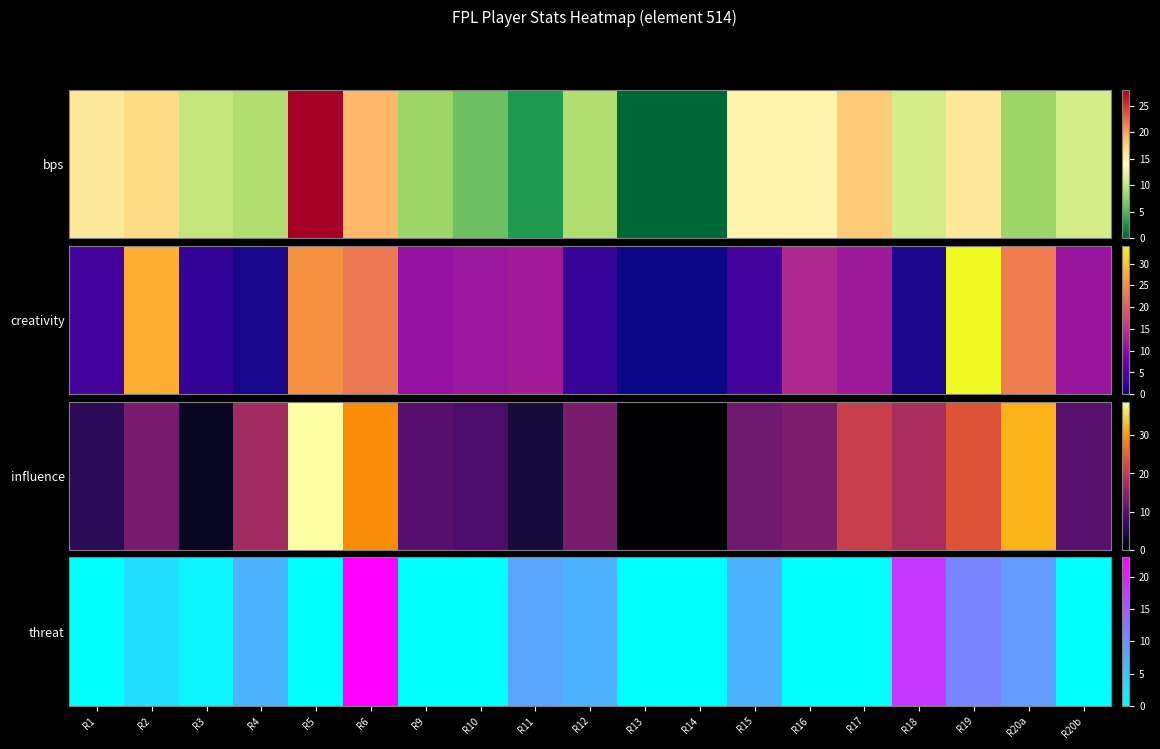

List the labels in order of value, smallest first.

R1, R5, R9, R10, R13, R14, R16, R17, R20b, R3, R2, R4, R12, R15, R11, R20a, R19, R18, R6